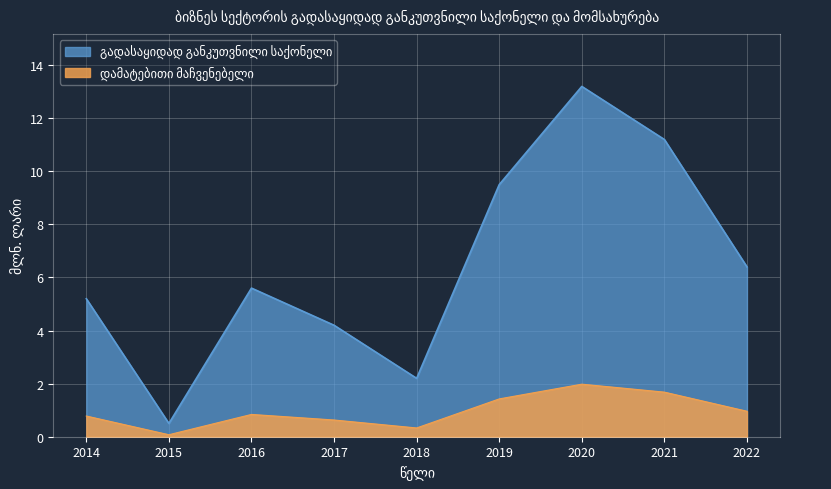

At which label is the value closest to 6?

2016